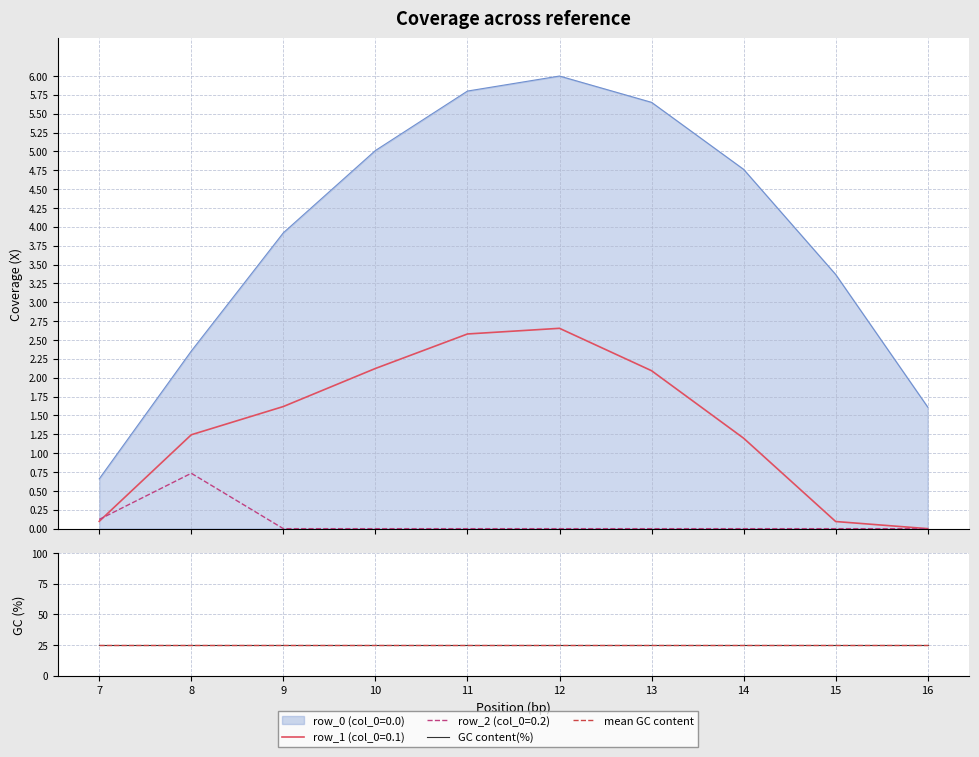

At how many categories does at least one series exceed 3?

7